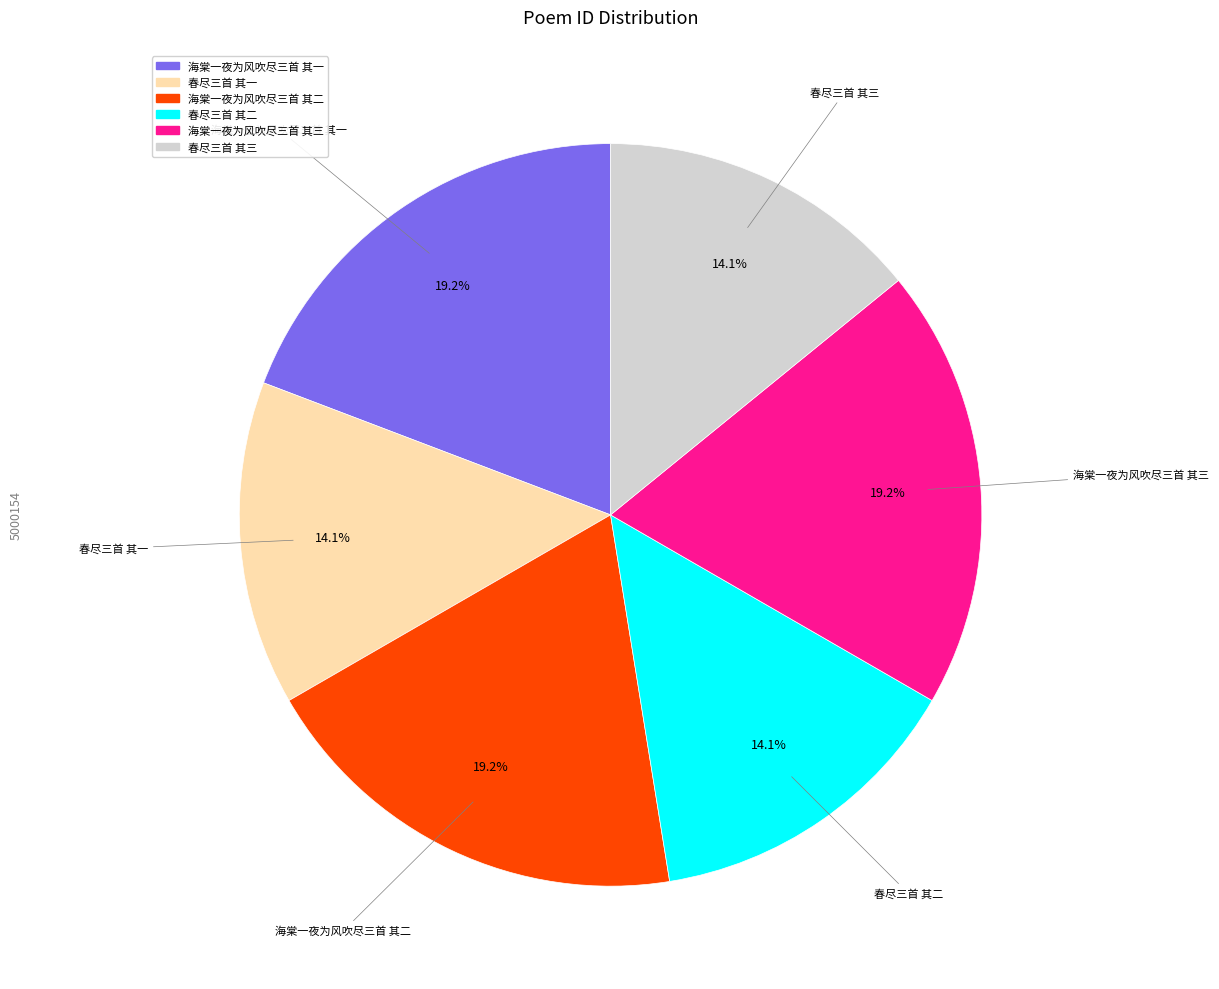

Count the number of slices in the pie.

6